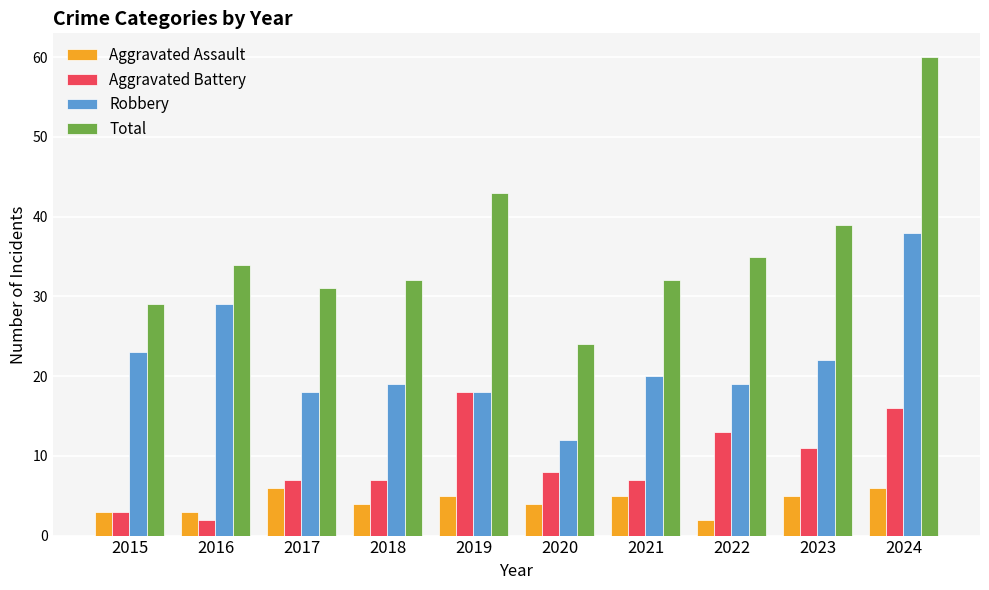

Reading left to right, extract all data points from this chart.

Aggravated Assault: 3	3	6	4	5	4	5	2	5	6
Aggravated Battery: 3	2	7	7	18	8	7	13	11	16
Robbery: 23	29	18	19	18	12	20	19	22	38
Total: 29	34	31	32	43	24	32	35	39	60